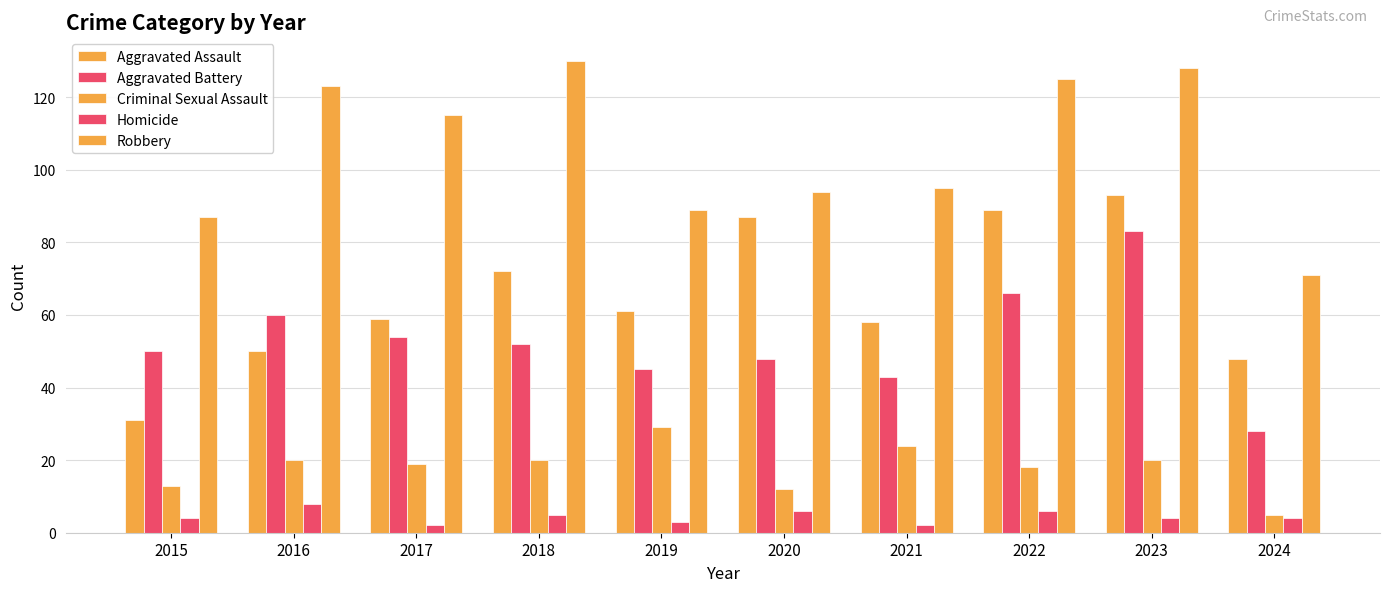

Does the chart contain any negative values?

No